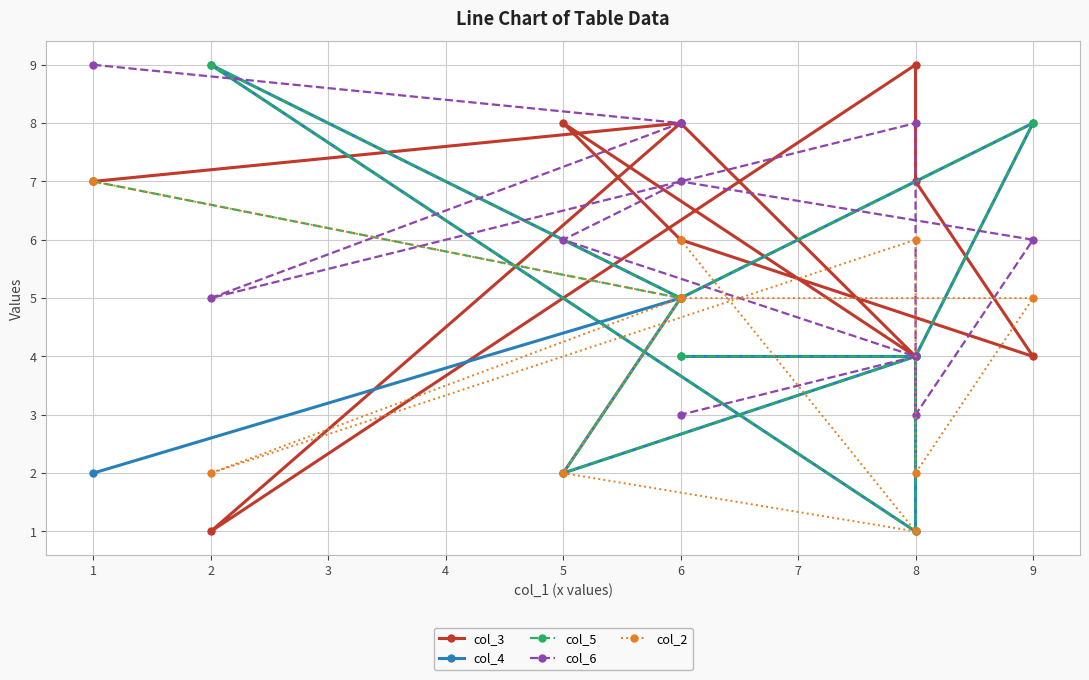

Is the value of col_6 at 5 greater than the value of col_5 at 8?

Yes